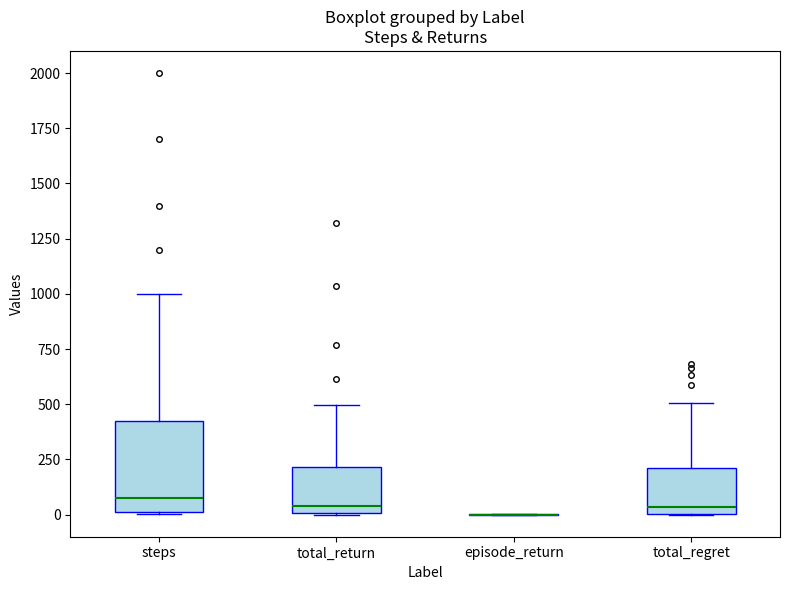

Which box is the tallest, from its lower edge to its upper edge?

steps